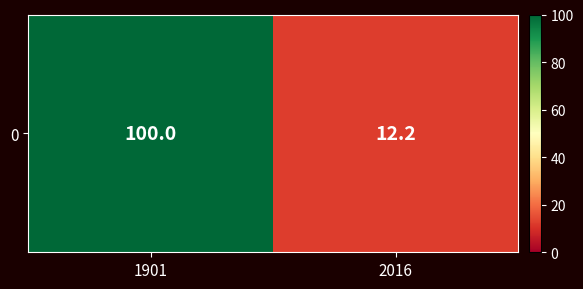

What is the minimum value shown in the chart?

12.2